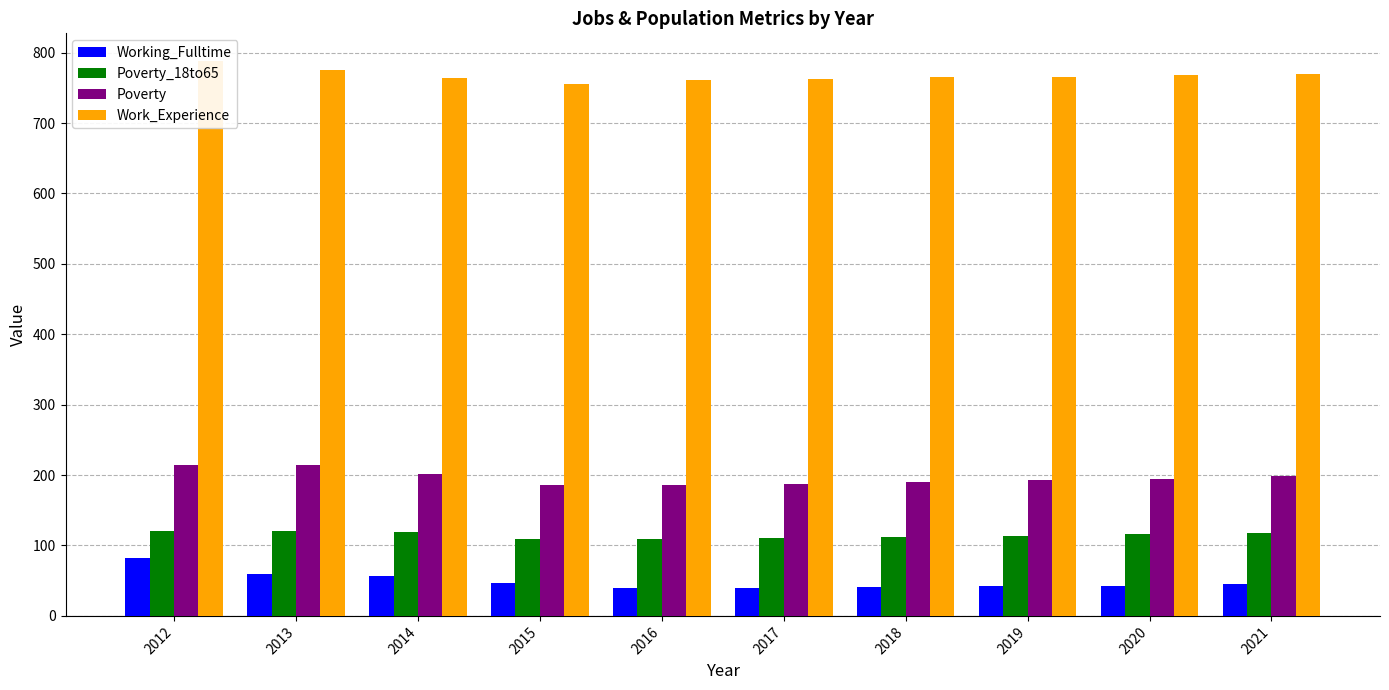

True or false: Poverty_18to65 has a value of 32 at 2015.

False